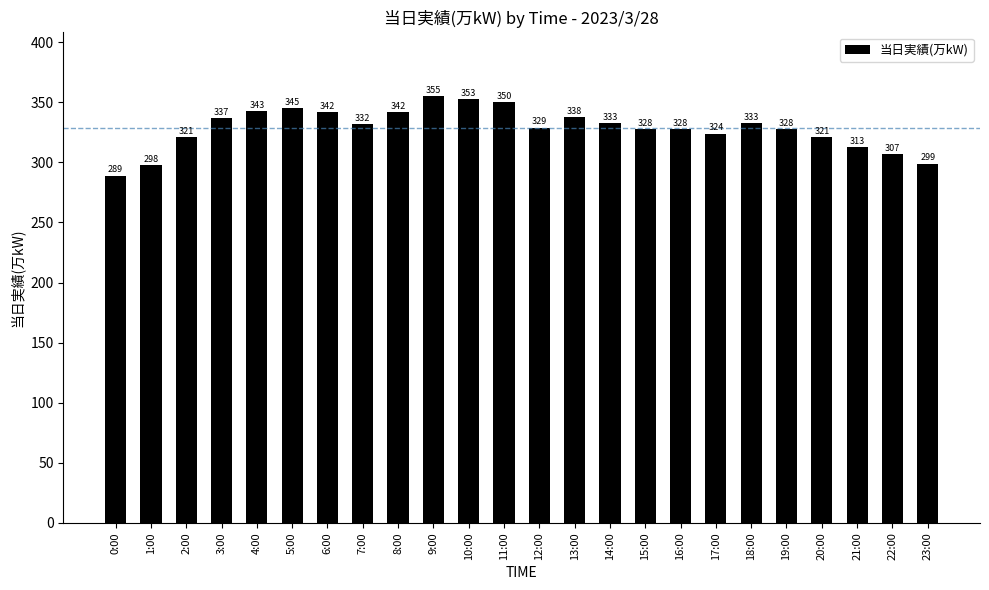

Which has a higher value, 2:00 or 15:00?

15:00